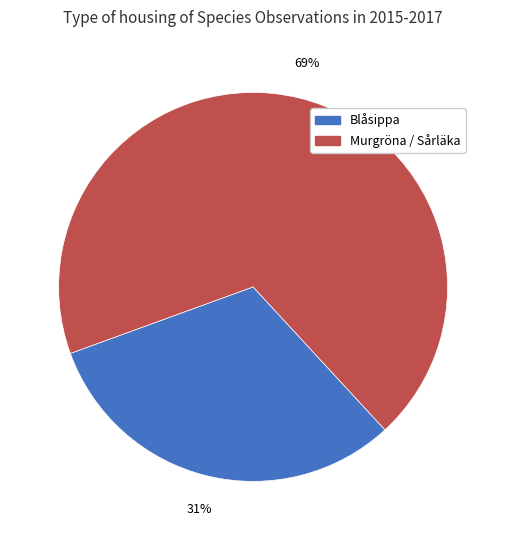

How many segments does this pie chart have?

2